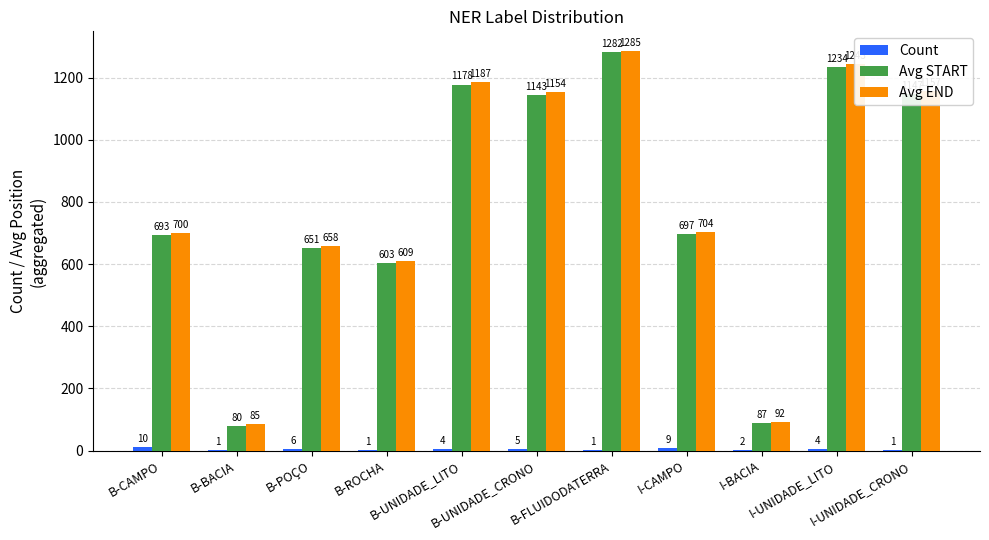

Which series has the largest total across all categories?

Avg END